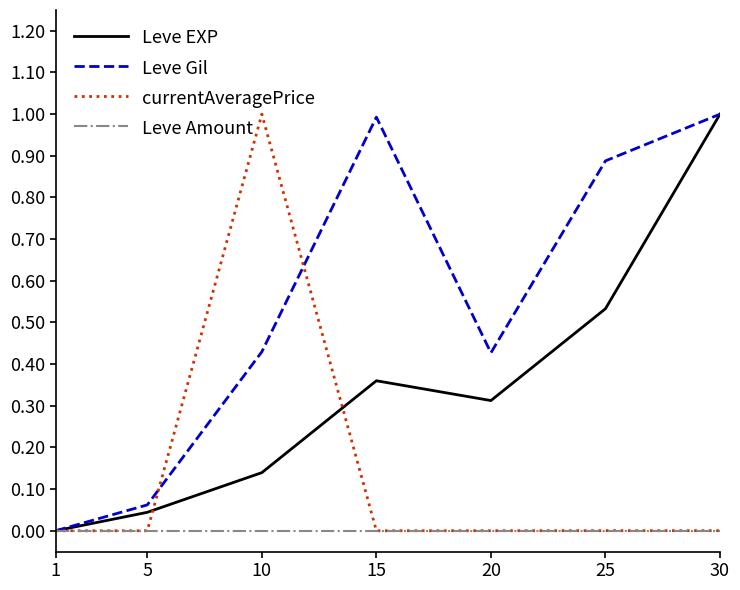

What is the maximum value for Leve EXP?

1.0